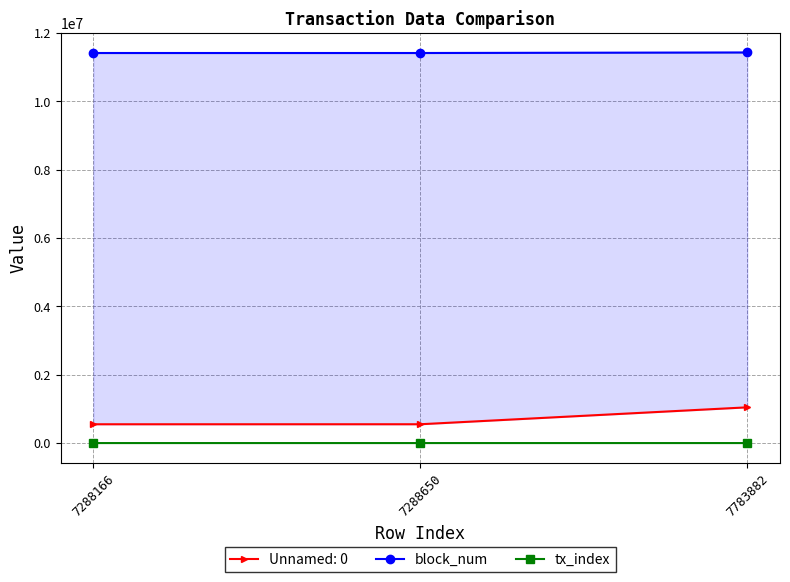

List the series in order of their peak value, lowest first.

tx_index, block_num